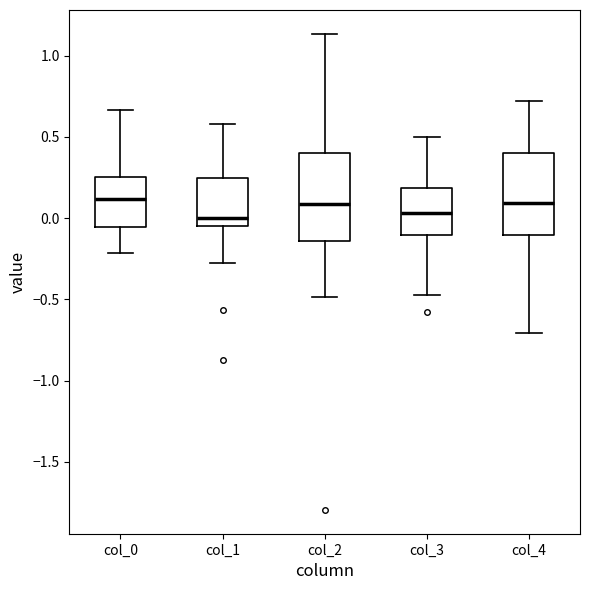

Reading left to right, transcribe this box plot: for each box, give where its median line is, the range the box spans, and where its two whiskers end, as read against the y-axis. The values are not printed on the chart, so give them approximately, as read against the axis.

col_0: median 0.10, box -0.05 to 0.25, whiskers -0.20 to 0.65
col_1: median 0.00, box -0.05 to 0.25, whiskers -0.30 to 0.60
col_2: median 0.10, box -0.15 to 0.40, whiskers -0.50 to 1.15
col_3: median 0.05, box -0.10 to 0.20, whiskers -0.50 to 0.50
col_4: median 0.10, box -0.10 to 0.40, whiskers -0.70 to 0.70